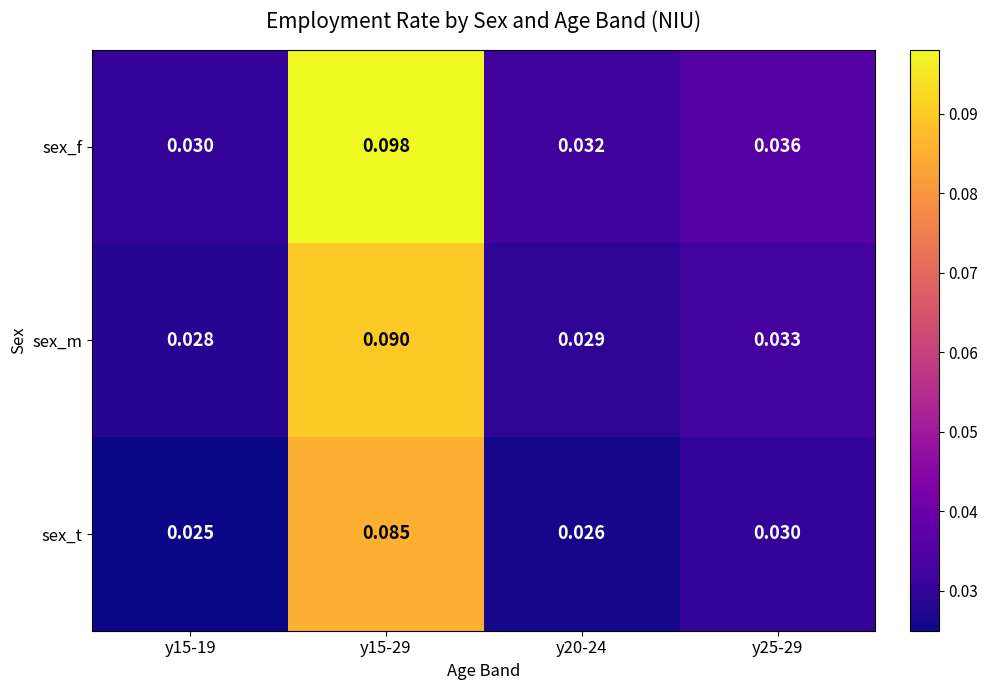

List the series in order of their peak value, highest first.

sex_f, sex_m, sex_t